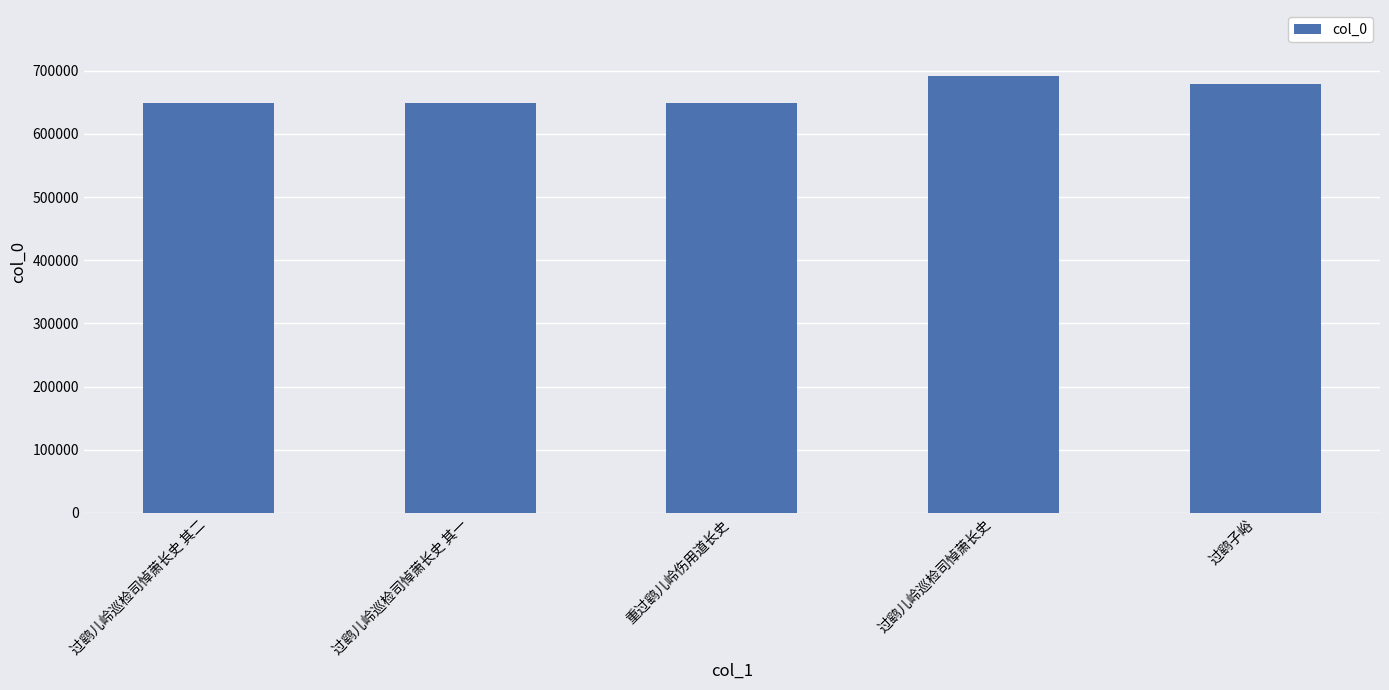

What is the sum of all values?

3316999